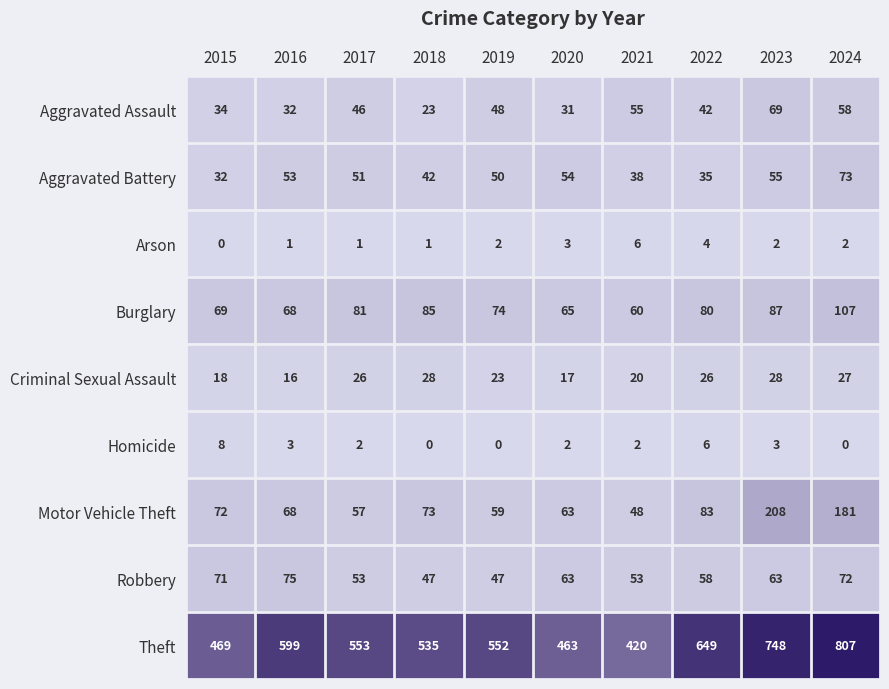

At 2021, list the series in order from largest to smallest.

Theft, Burglary, Aggravated Assault, Robbery, Motor Vehicle Theft, Aggravated Battery, Criminal Sexual Assault, Arson, Homicide